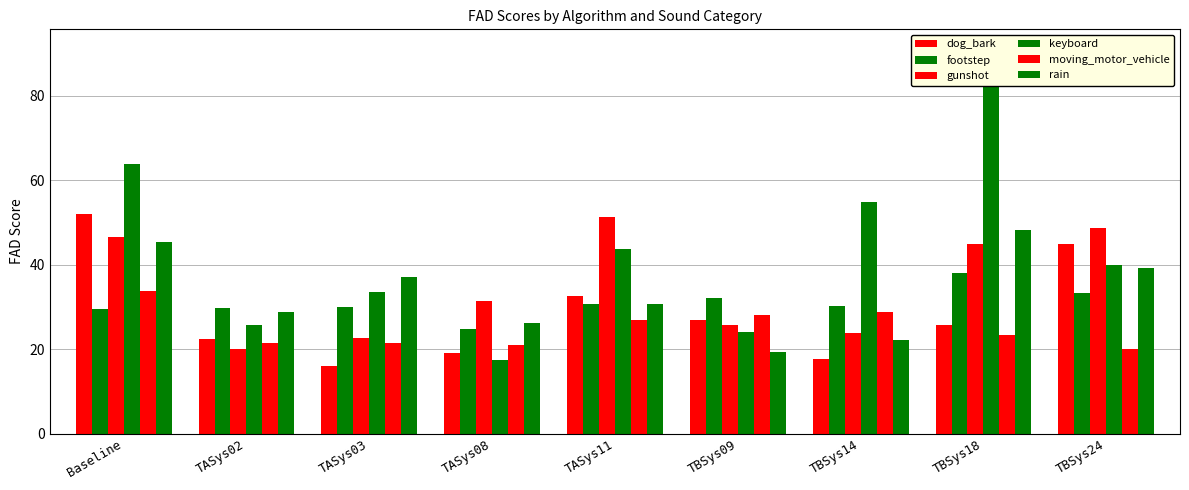

What is the sum of all footstep values?

278.7